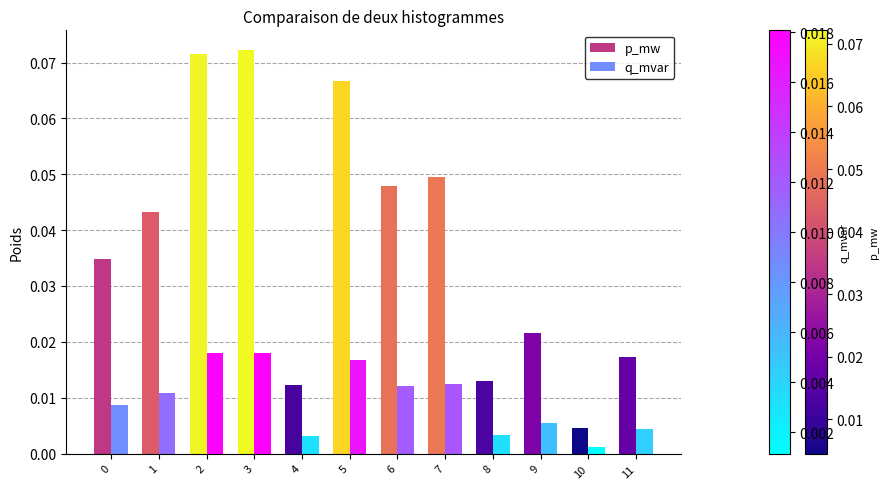

At how many categories does at least one series exceed 0?

12